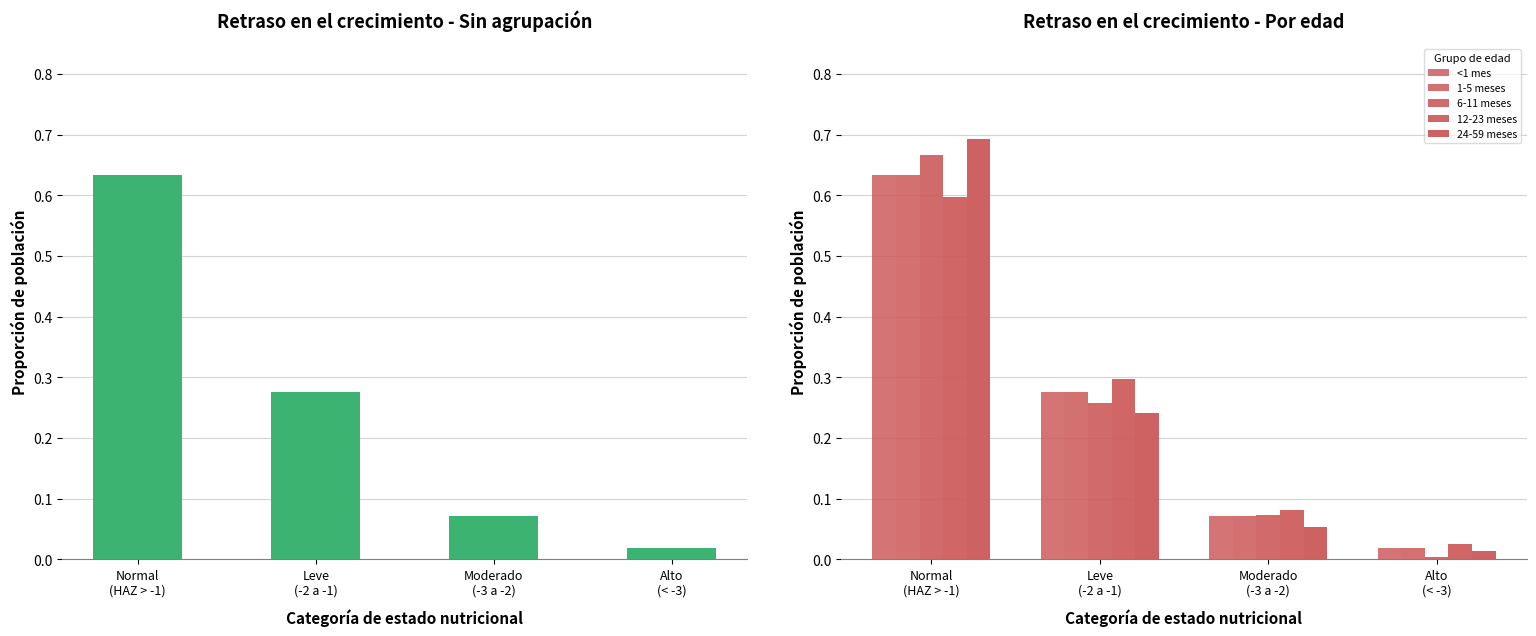

The 24-59 meses series shows 0.0 at Moderado
(-3 a -2). True or false?

False